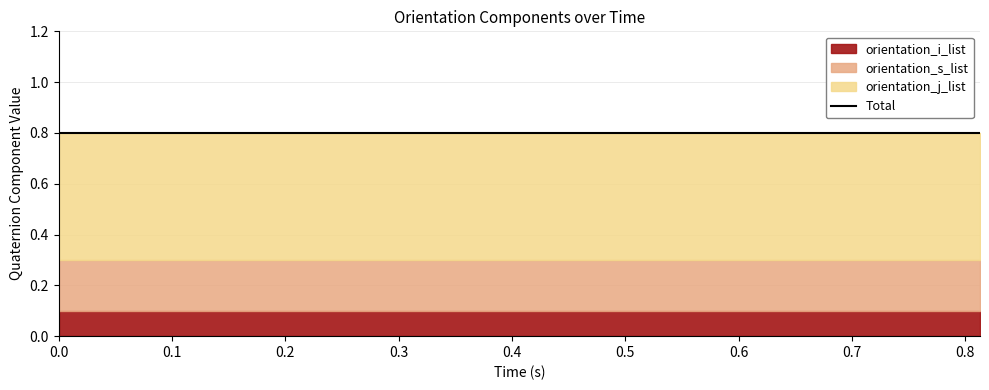

What is the total value across all series at 26?

0.8